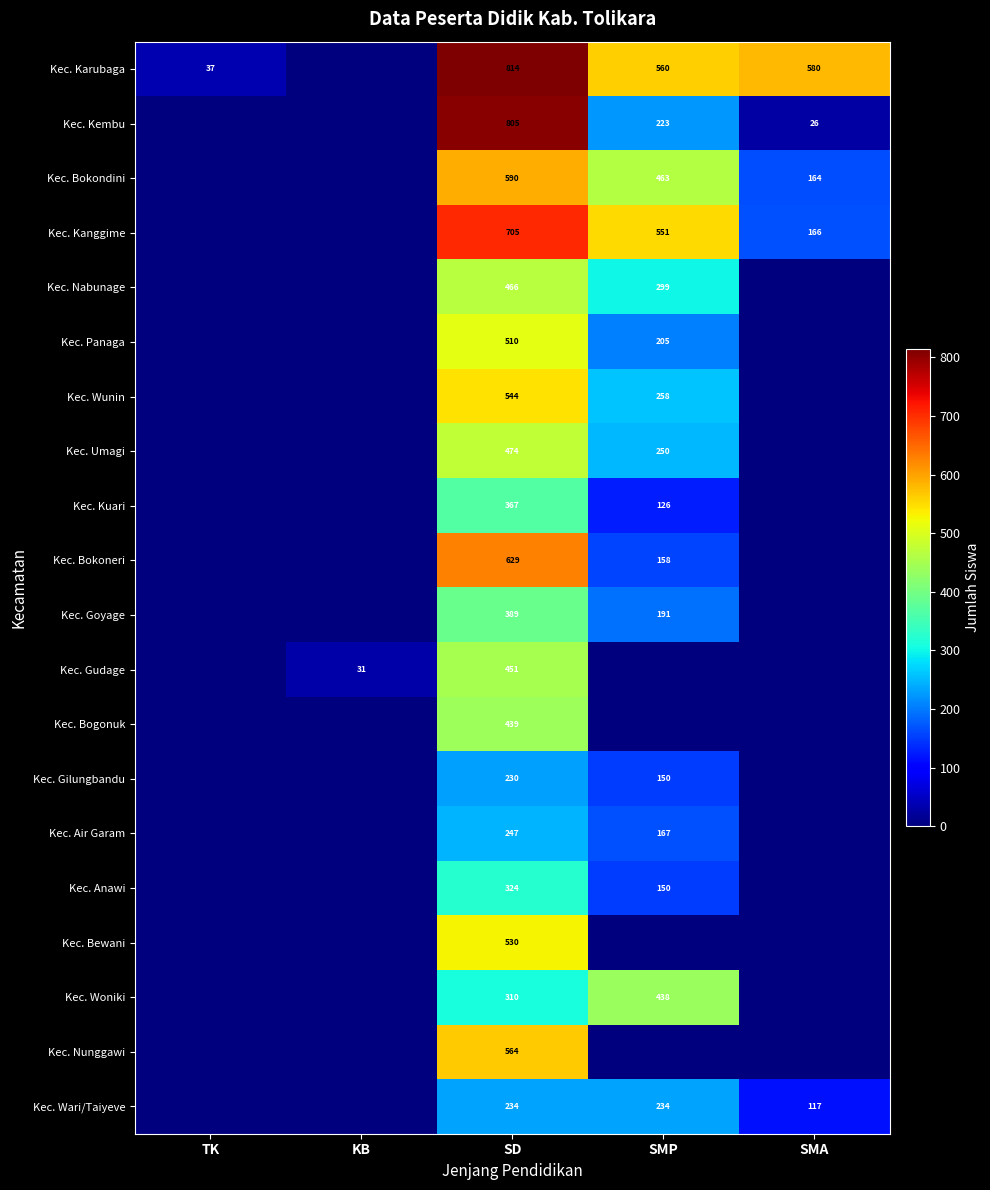

The value of Kec. Woniki at SMP is 438. True or false?

True